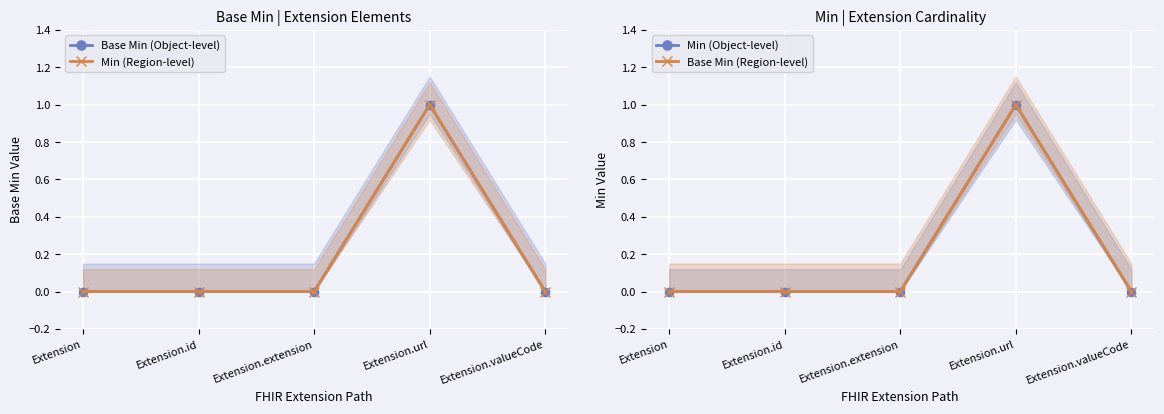

Reading left to right, list all the values displayed in this chart.

Base Min (Object-level): Extension=0	Extension.id=0	Extension.extension=0	Extension.url=1	Extension.valueCode=0
Min (Region-level): Extension=0	Extension.id=0	Extension.extension=0	Extension.url=1	Extension.valueCode=0
Min (Object-level): Extension=0	Extension.id=0	Extension.extension=0	Extension.url=1	Extension.valueCode=0
Base Min (Region-level): Extension=0	Extension.id=0	Extension.extension=0	Extension.url=1	Extension.valueCode=0